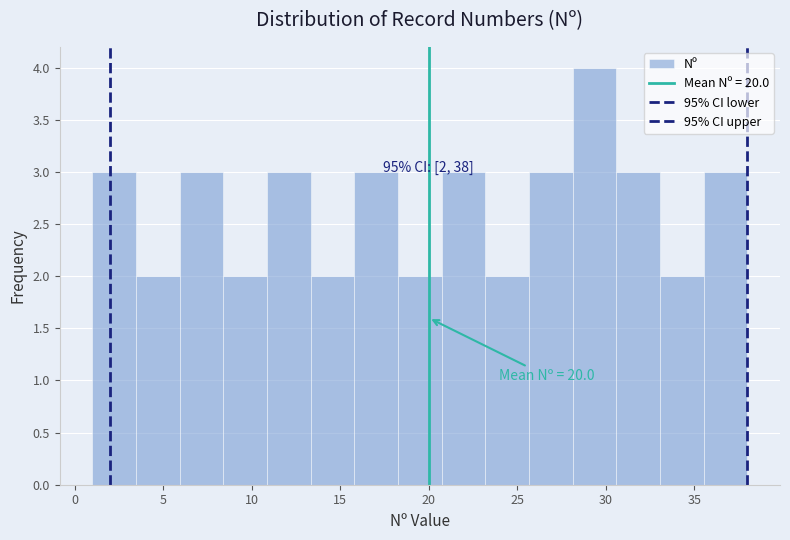

Which range on the x-axis has the tallest bar?

28.0 to 30.5